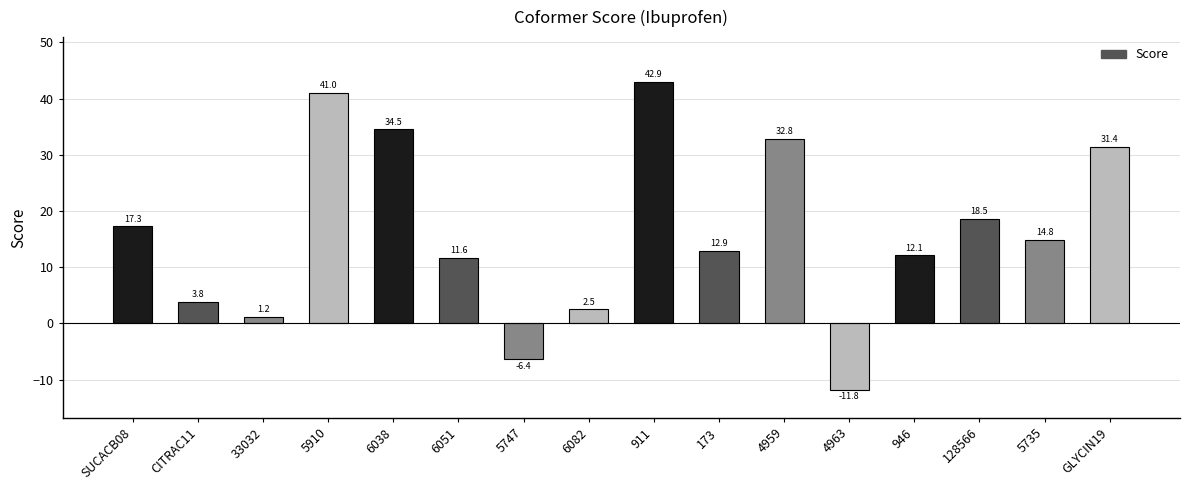

What is the greatest value displayed?

42.9